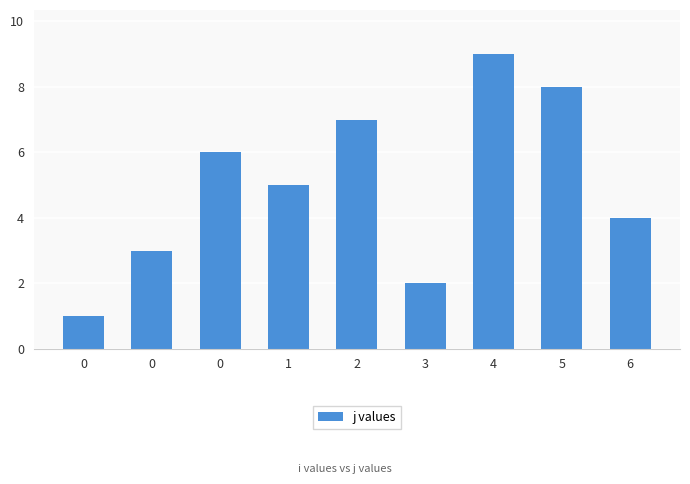

True or false: the data shows 16 at 4.

False